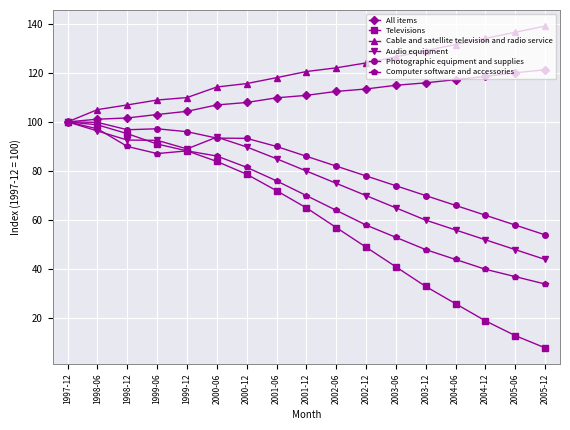

Is this an area chart (filled region under the line)?

No